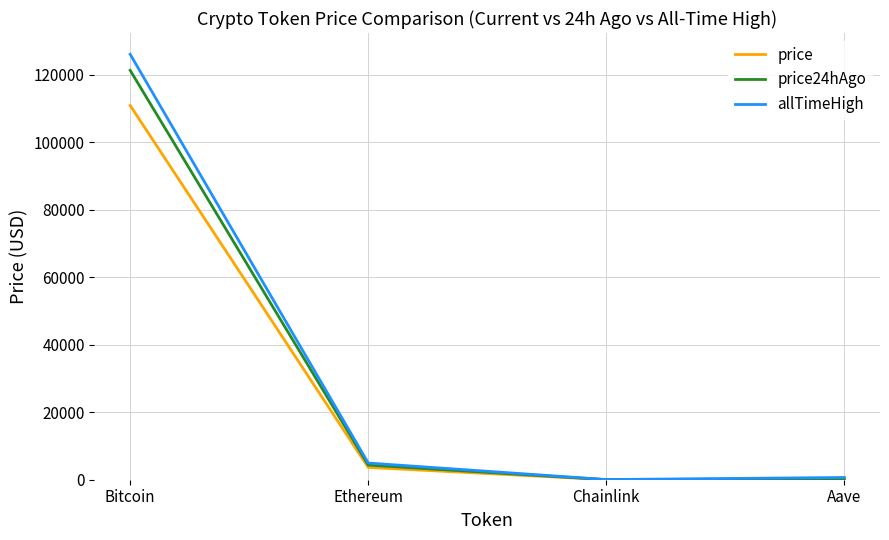

Where does the price series first go above 3645?

Bitcoin